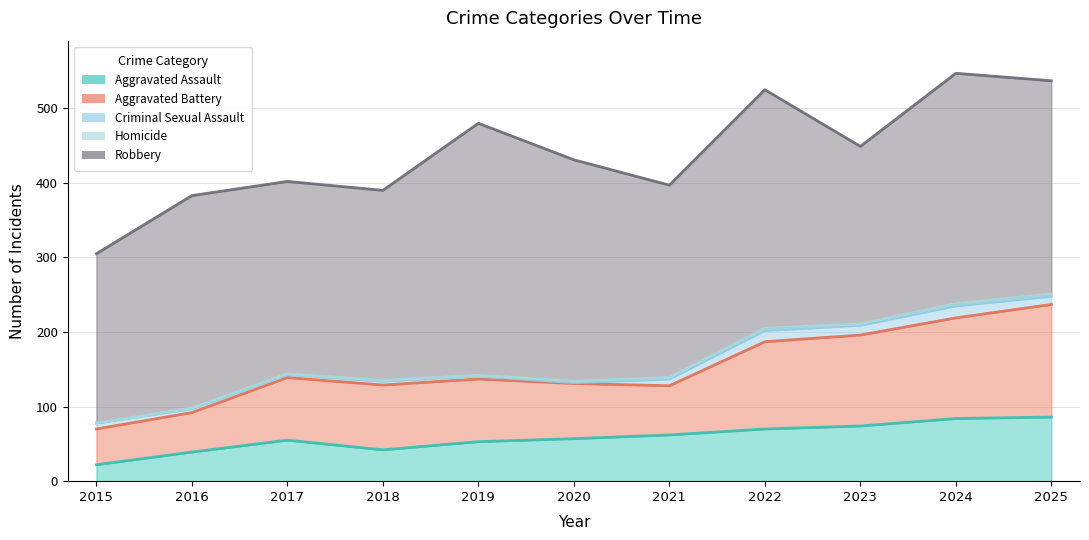

How many distinct data groups are displayed?

5